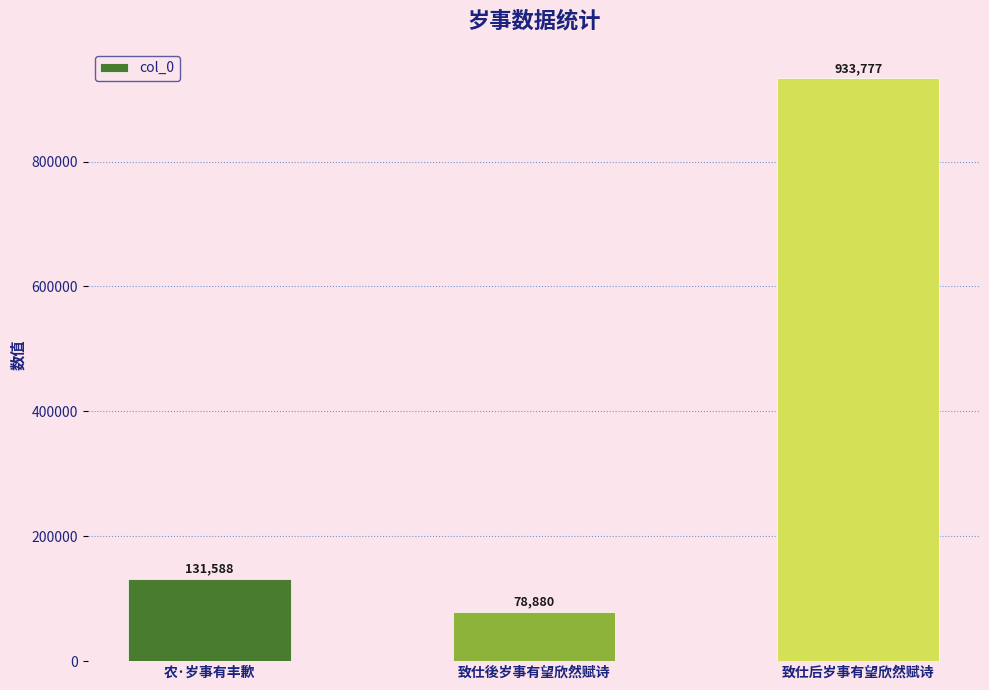

Between 农·岁事有丰歉 and 致仕后岁事有望欣然赋诗, which is larger?

致仕后岁事有望欣然赋诗